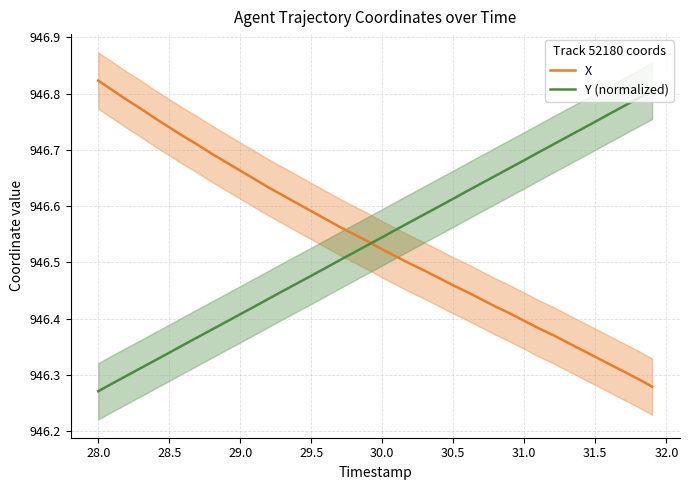

Reading right to left, what are all the values shown in this chart?

X: 946.3	946.3	946.3	946.3	946.3	946.3	946.4	946.4	946.4	946.4	946.4	946.4	946.4	946.4	946.5	946.5	946.5	946.5	946.5	946.5	946.5	946.5	946.6	946.6	946.6	946.6	946.6	946.6	946.6	946.7	946.7	946.7	946.7	946.7	946.7	946.8	946.8	946.8	946.8	946.8
Y (normalized): 946.8	946.8	946.8	946.8	946.7	946.7	946.7	946.7	946.7	946.7	946.7	946.7	946.6	946.6	946.6	946.6	946.6	946.6	946.6	946.5	946.5	946.5	946.5	946.5	946.5	946.5	946.4	946.4	946.4	946.4	946.4	946.4	946.4	946.4	946.3	946.3	946.3	946.3	946.3	946.3